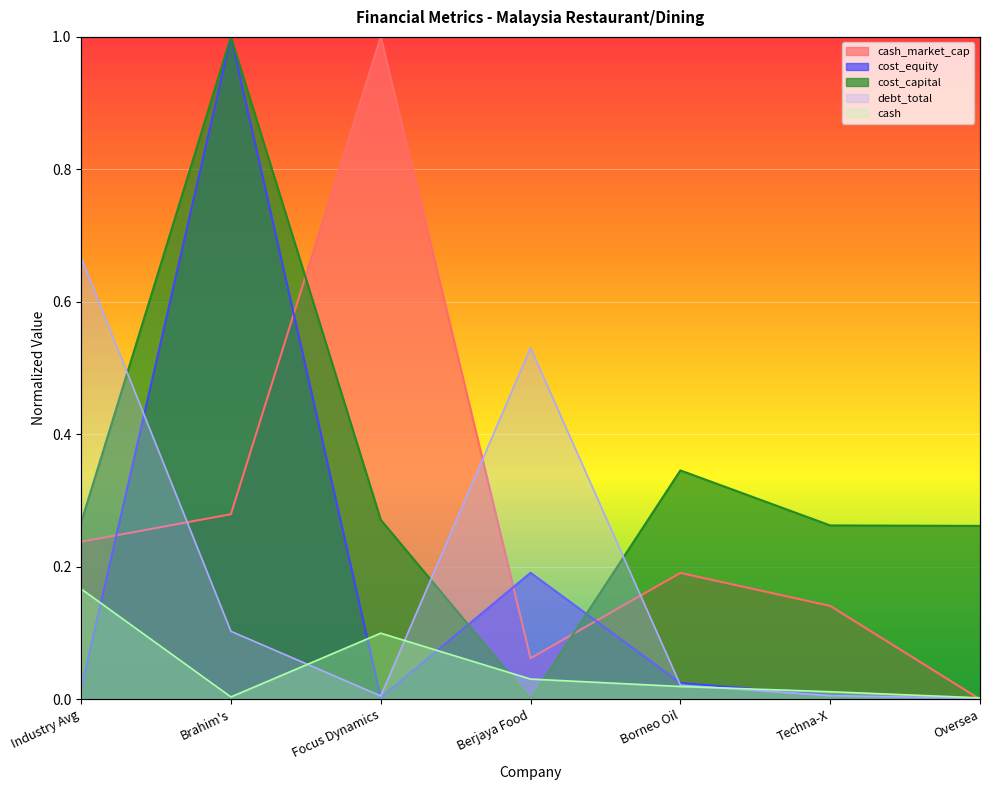

How many interior local valleys does the cost_equity series have?

1